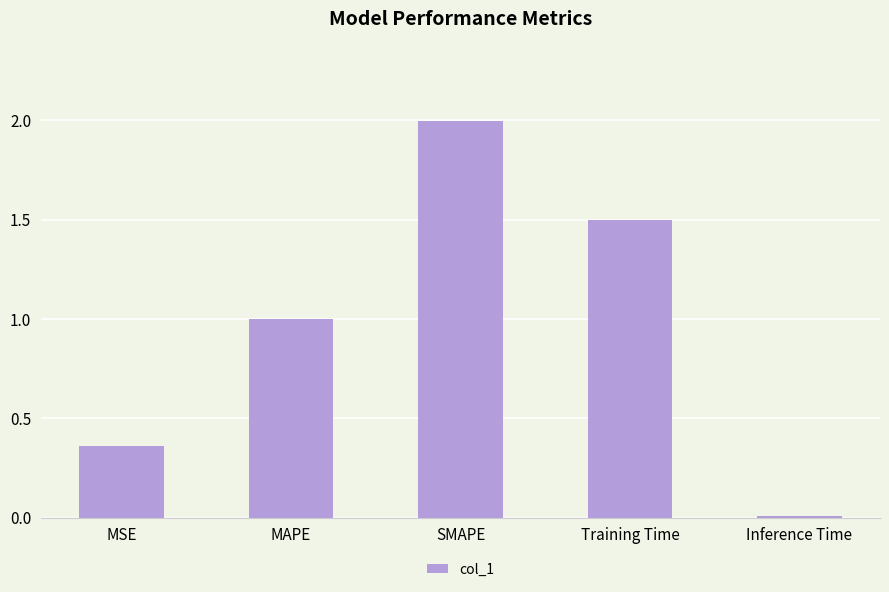

Is it true that the value at Training Time is 2.2?

False